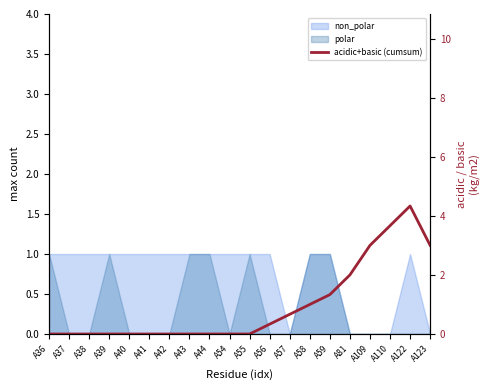

List the labels in order of value, smallest first.

A36, A37, A38, A39, A40, A41, A42, A43, A44, A54, A55, A56, A57, A58, A59, A81, A109, A123, A110, A122